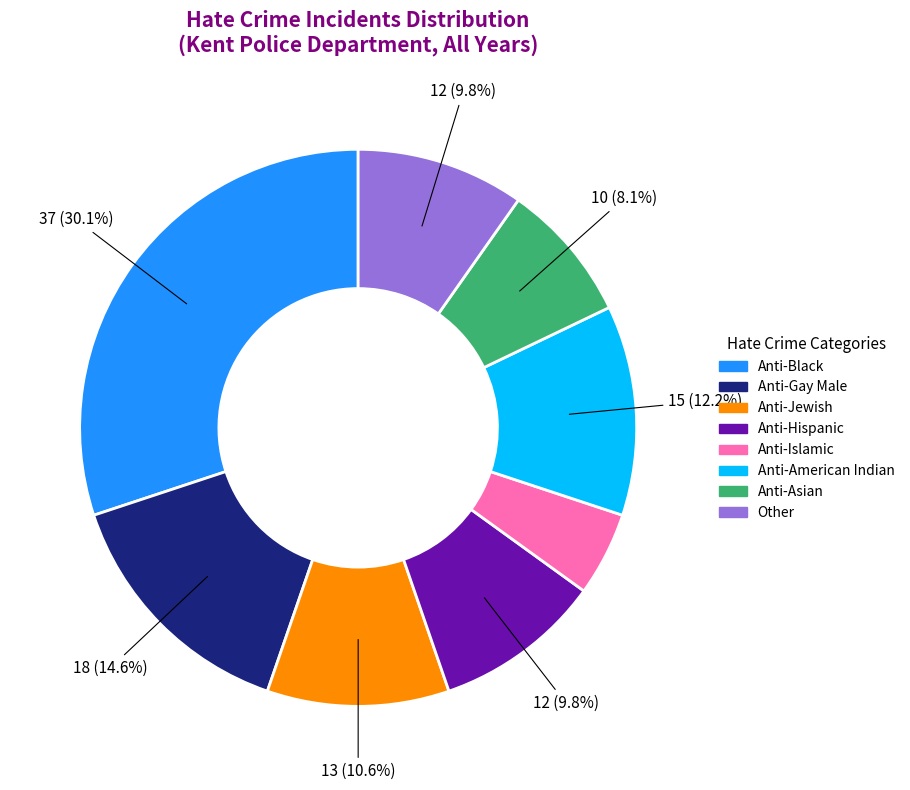

To the nearest percent, what is the difference between the largest and smallest slice percentages?

25%